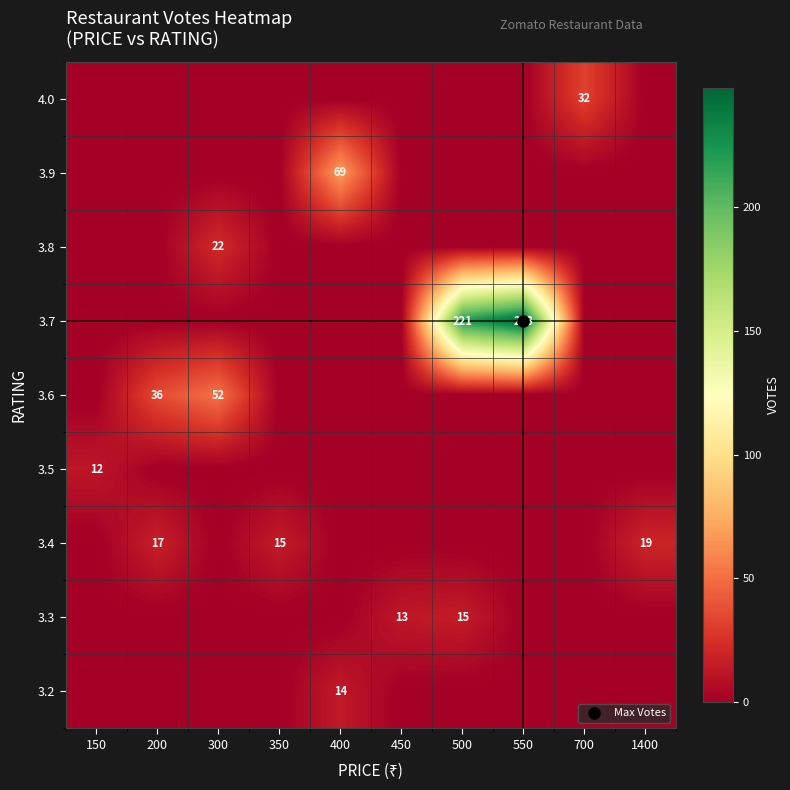

Reading left to right, what are all the values shown in this chart?

row_0: 150=0	200=0	300=0	350=0	400=14	450=0	500=0	550=0	700=0	1400=0
row_1: 150=0	200=0	300=0	350=0	400=0	450=13	500=15	550=0	700=0	1400=0
row_2: 150=0	200=17	300=0	350=15	400=0	450=0	500=0	550=0	700=0	1400=19
row_3: 150=12	200=0	300=0	350=0	400=0	450=0	500=0	550=0	700=0	1400=0
row_4: 150=0	200=36	300=52	350=0	400=0	450=0	500=0	550=0	700=0	1400=0
row_5: 150=0	200=0	300=0	350=0	400=0	450=0	500=221	550=248	700=0	1400=0
row_6: 150=0	200=0	300=22	350=0	400=0	450=0	500=0	550=0	700=0	1400=0
row_7: 150=0	200=0	300=0	350=0	400=69	450=0	500=0	550=0	700=0	1400=0
row_8: 150=0	200=0	300=0	350=0	400=0	450=0	500=0	550=0	700=32	1400=0